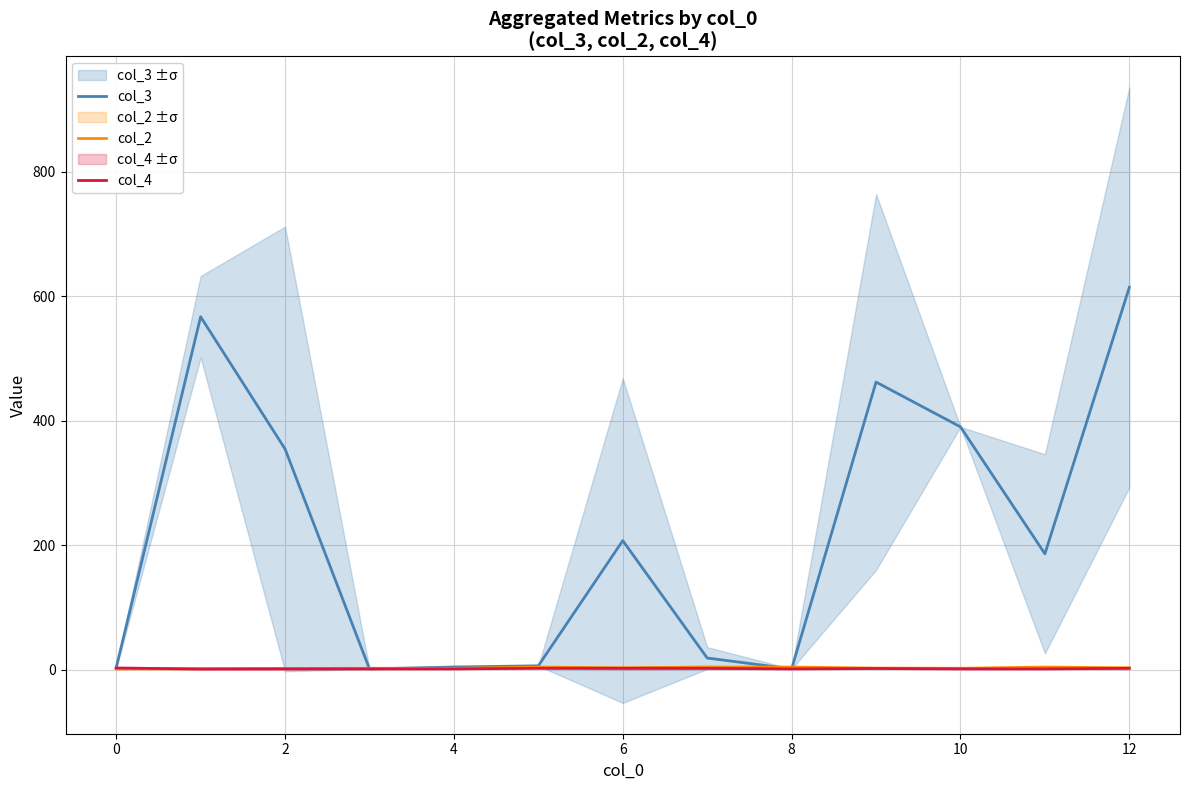

List the series in order of their peak value, highest first.

col_3, col_2, col_4